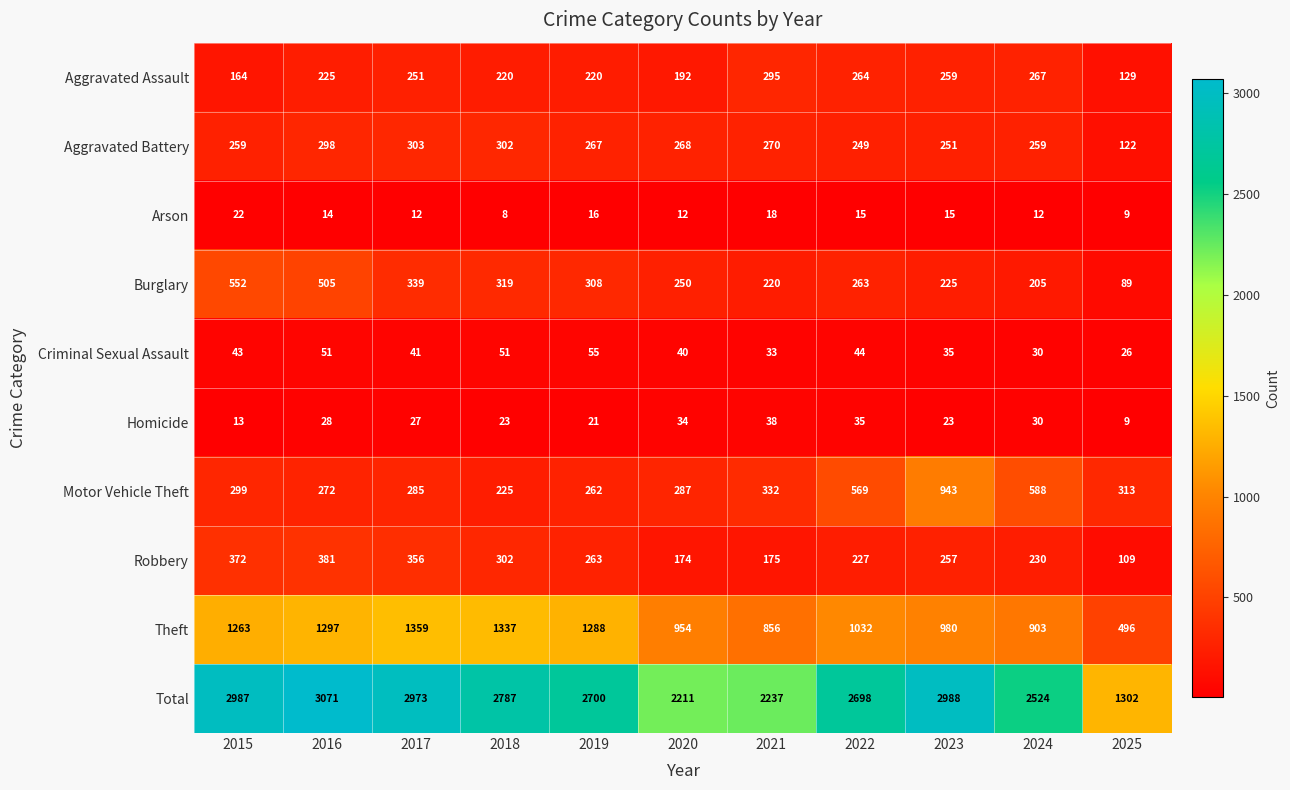

List the series in order of their peak value, highest first.

Total, Theft, Motor Vehicle Theft, Burglary, Robbery, Aggravated Battery, Aggravated Assault, Criminal Sexual Assault, Homicide, Arson